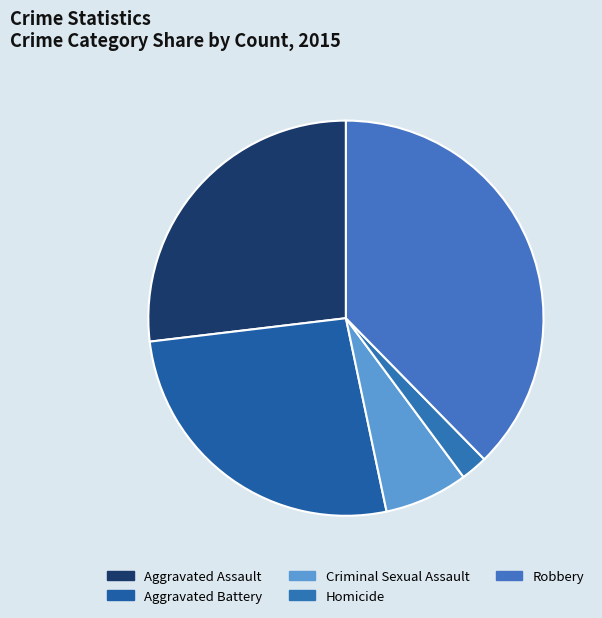

The Criminal Sexual Assault slice represents 7% of the pie. True or false?

True